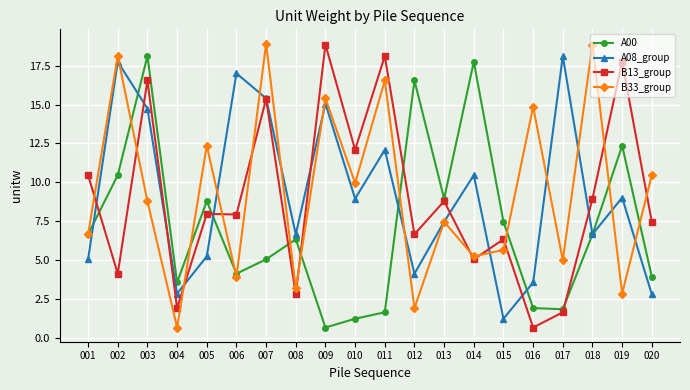

At which category is the sum across all series the highest?

003